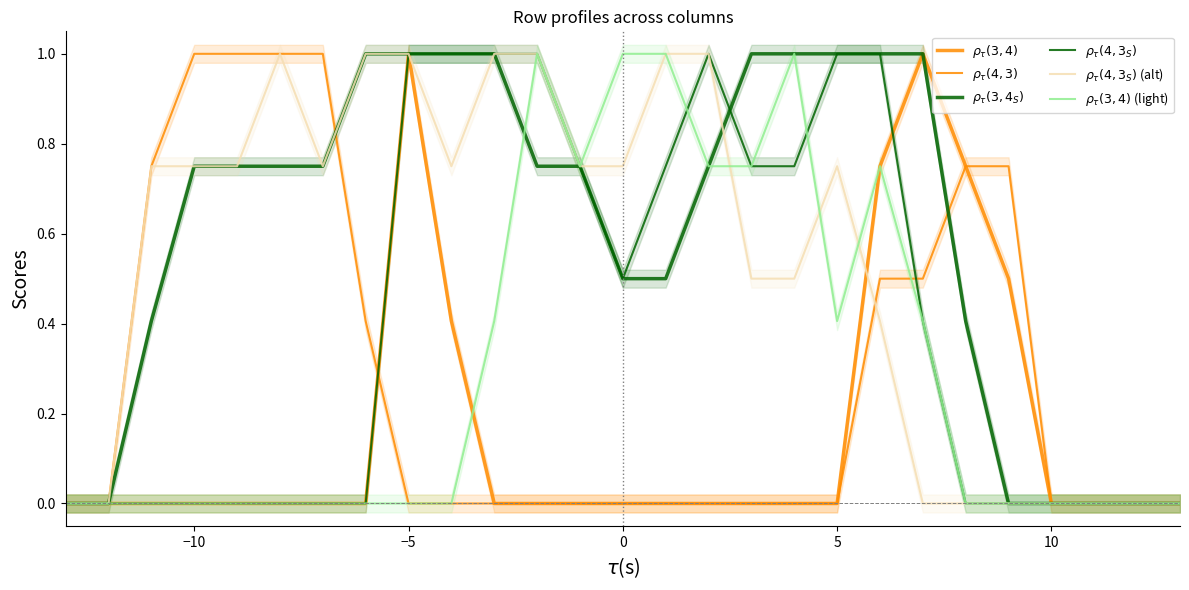

How many lines are shown in the chart?

6